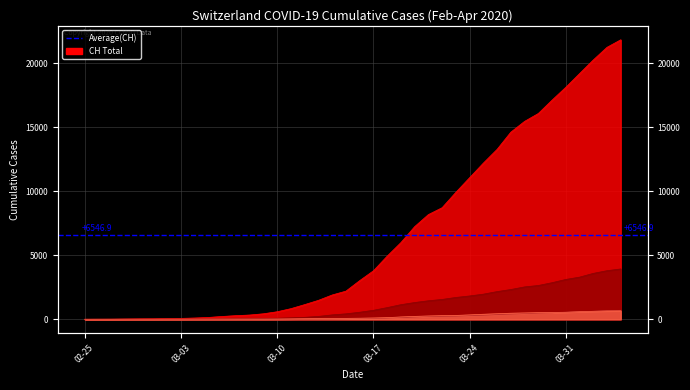

What is the highest value of the GE series?

3928